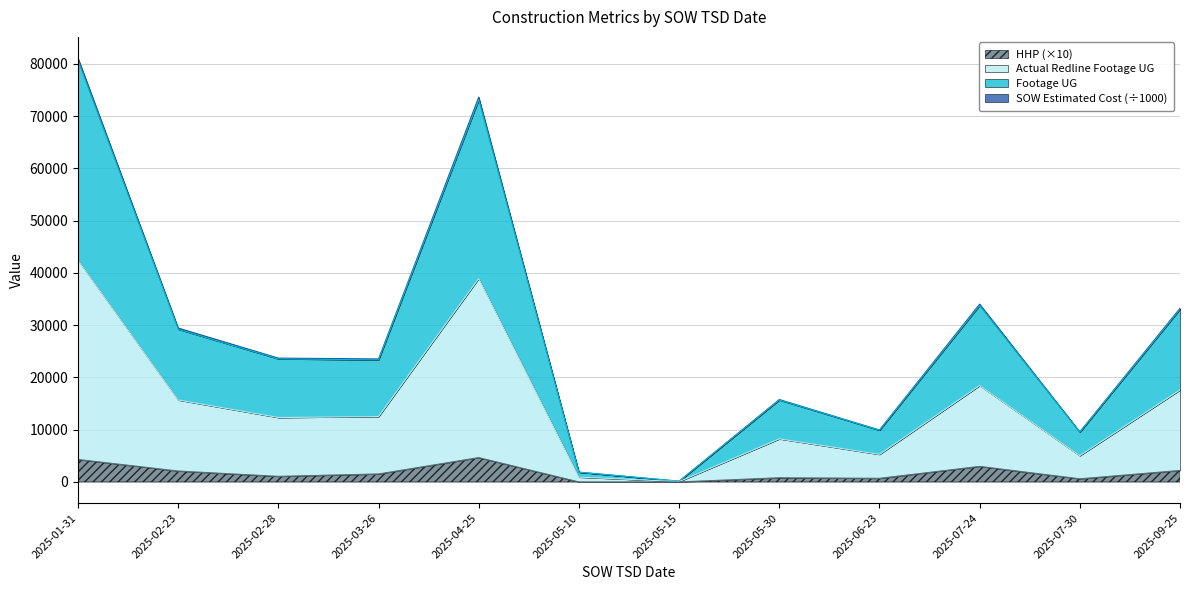

Is it true that SOW Estimated Cost equals 1530.0 at 2025-03-26?

True